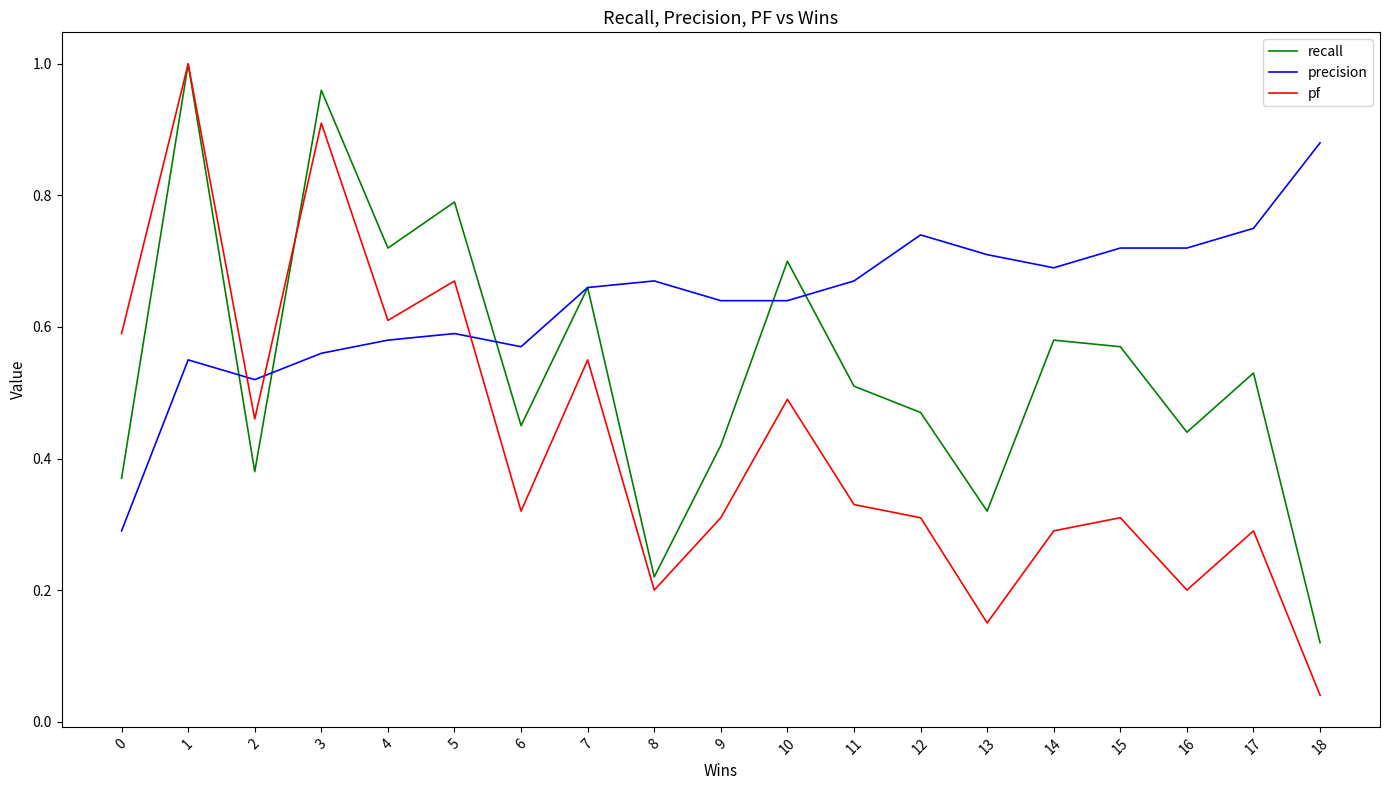

How many distinct data groups are displayed?

3